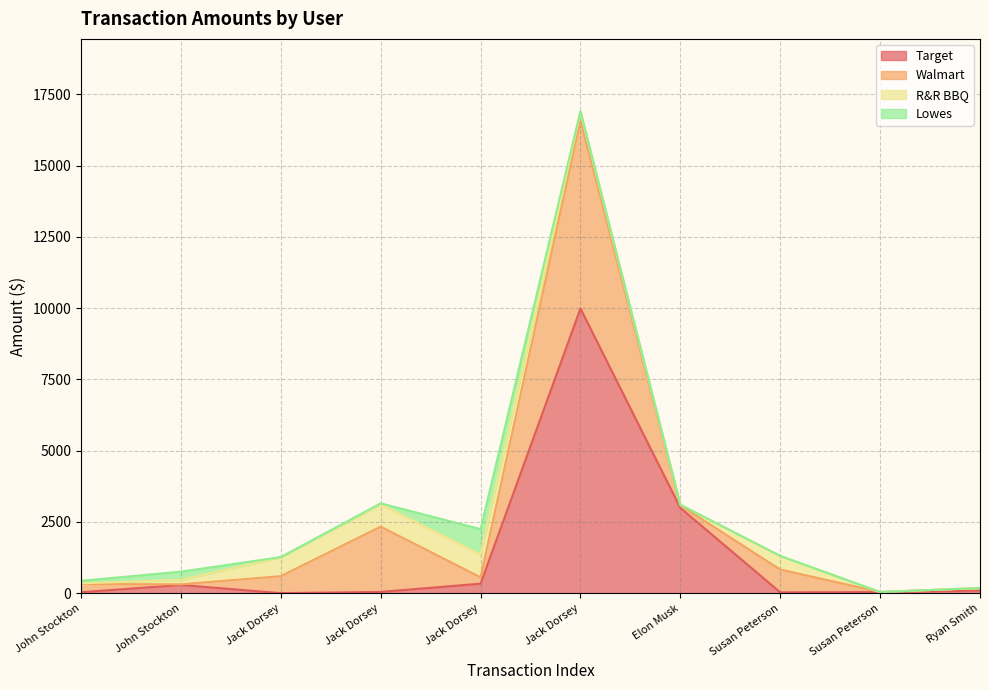

Reading left to right, transcribe all the data shown in this chart.

Target: John Stockton=34.6	John Stockton=289.3	Jack Dorsey=2.3	Jack Dorsey=45.6	Jack Dorsey=334.6	Jack Dorsey=9988.4	Elon Musk=2992.3	Susan Peterson=30.4	Susan Peterson=39.9	Ryan Smith=90.2
Walmart: John Stockton=289.0	John Stockton=22.3	Jack Dorsey=595.5	Jack Dorsey=2290.3	Jack Dorsey=223.6	Jack Dorsey=6600.3	Elon Musk=90.0	Susan Peterson=800.3	Susan Peterson=2.3	Ryan Smith=90.0
R&R BBQ: John Stockton=22.3	John Stockton=156.1	Jack Dorsey=667.0	Jack Dorsey=784.1	Jack Dorsey=800.3	Jack Dorsey=289.0	Elon Musk=22.3	Susan Peterson=478.4	Susan Peterson=0.0	Ryan Smith=0.0
Lowes: John Stockton=90.0	John Stockton=289.3	Jack Dorsey=2.3	Jack Dorsey=34.6	Jack Dorsey=890.4	Jack Dorsey=34.6	Elon Musk=0.0	Susan Peterson=0.0	Susan Peterson=0.0	Ryan Smith=0.0